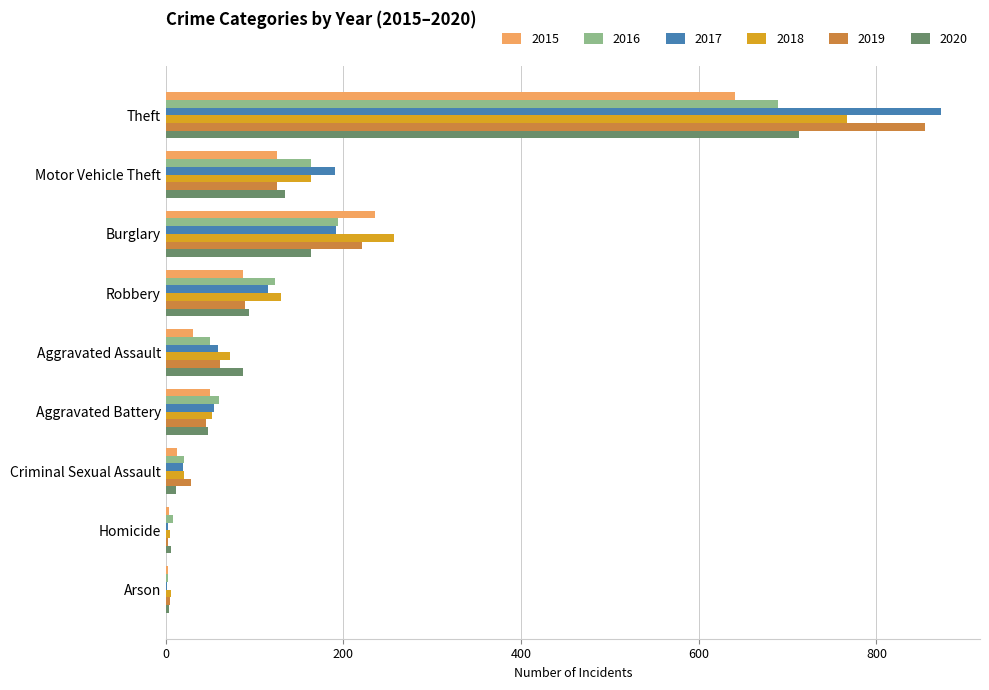

What is the spread (max minus min) of values at Burglary?

94